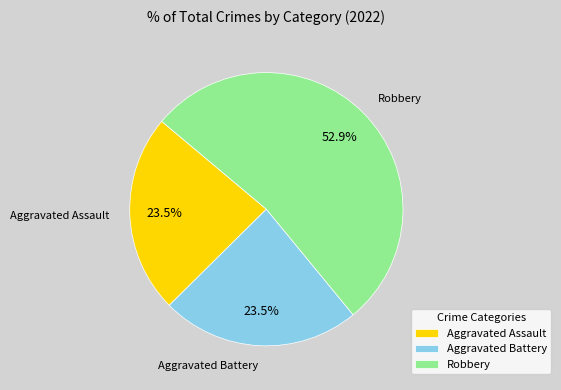

How much of the chart is everything except Aggravated Battery?

76.5%